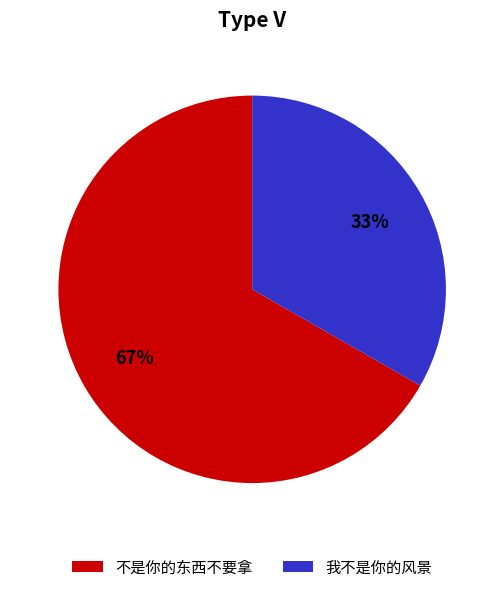

How many slices are in this pie chart?

2